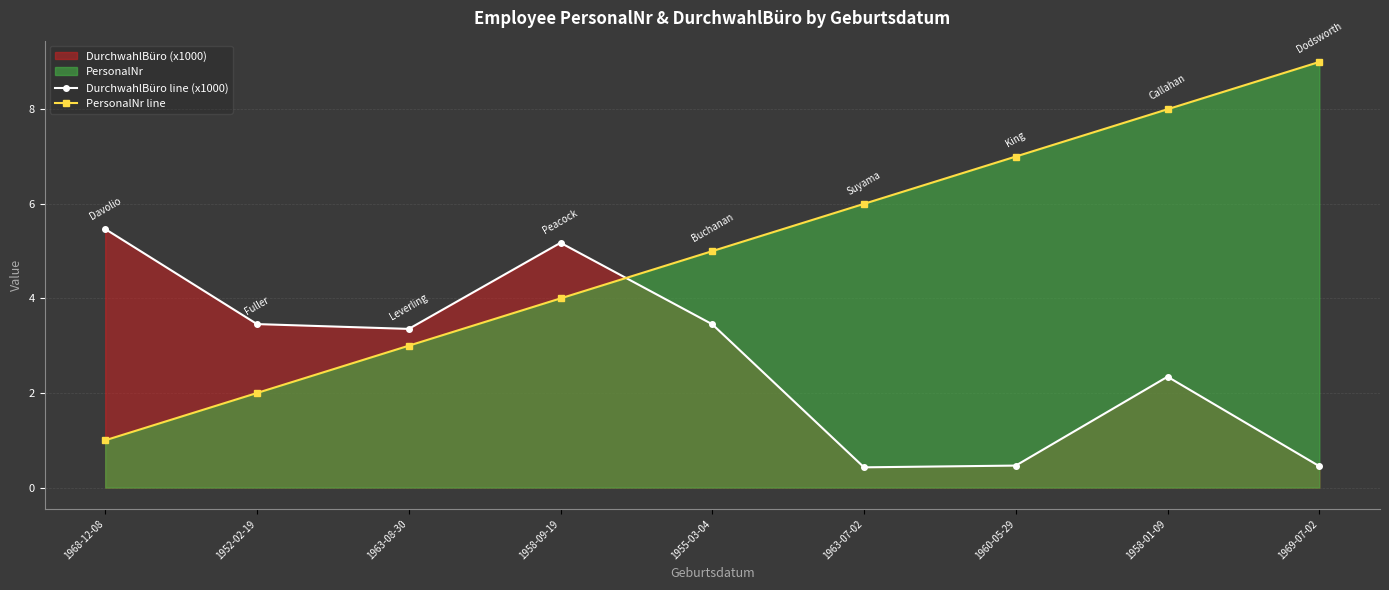

At which category is the sum across all series the highest?

1958-01-09